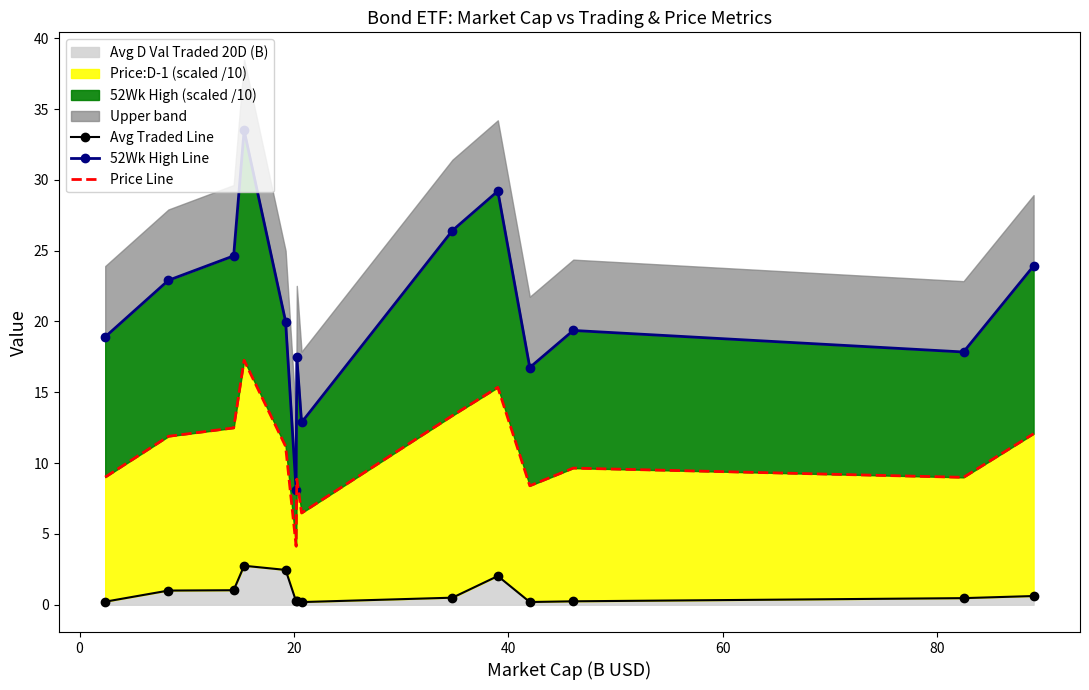

True or false: Avg Traded Line has more than 1 points higher than both neighbors.

True